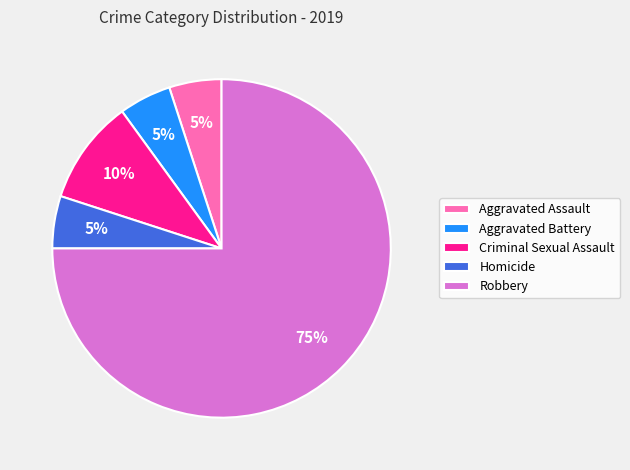

To the nearest percent, what is the difference between the largest and smallest slice percentages?

70%